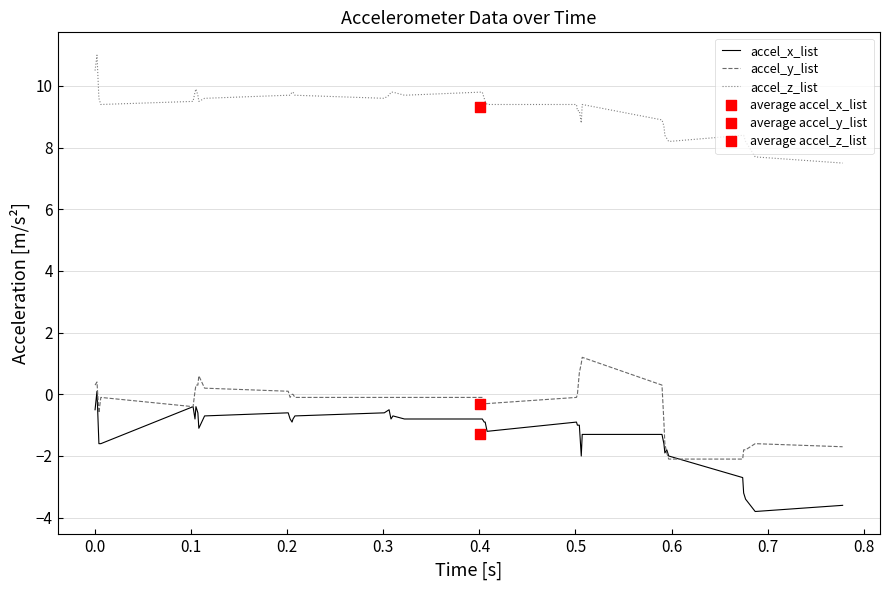

Which series has the largest total across all categories?

accel_z_list